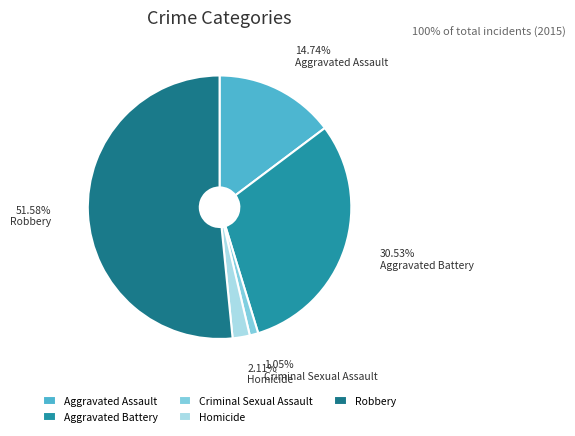

To the nearest percent, what portion does Aggravated Battery represent?

31%